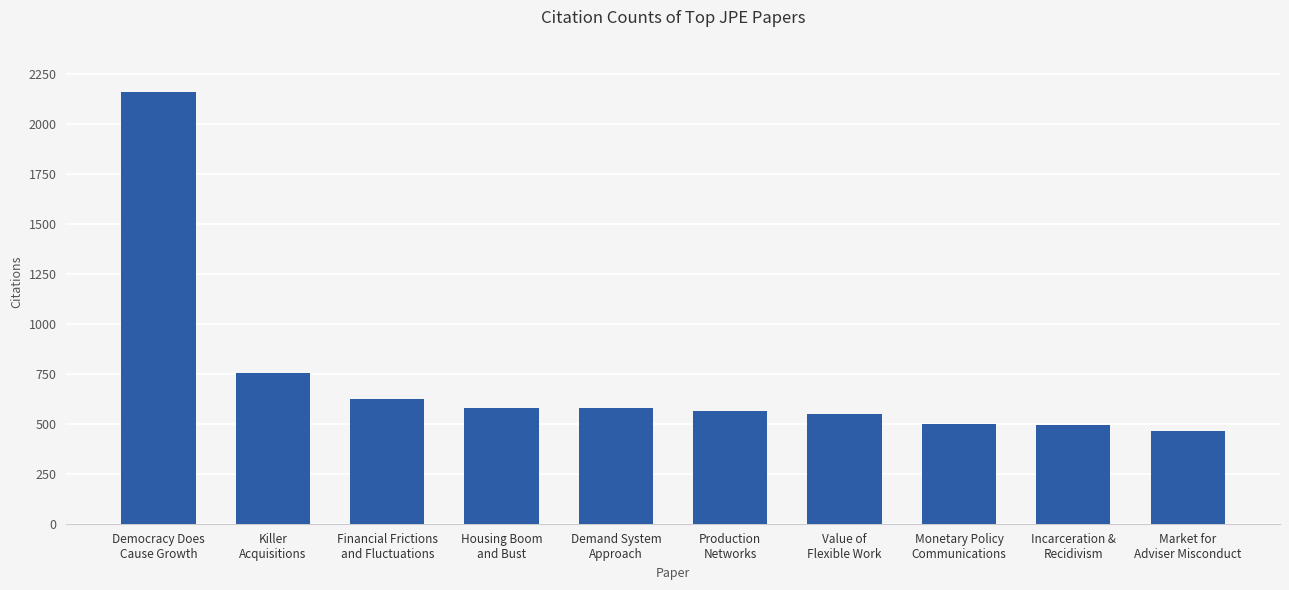

What is the maximum value shown in the chart?

2160